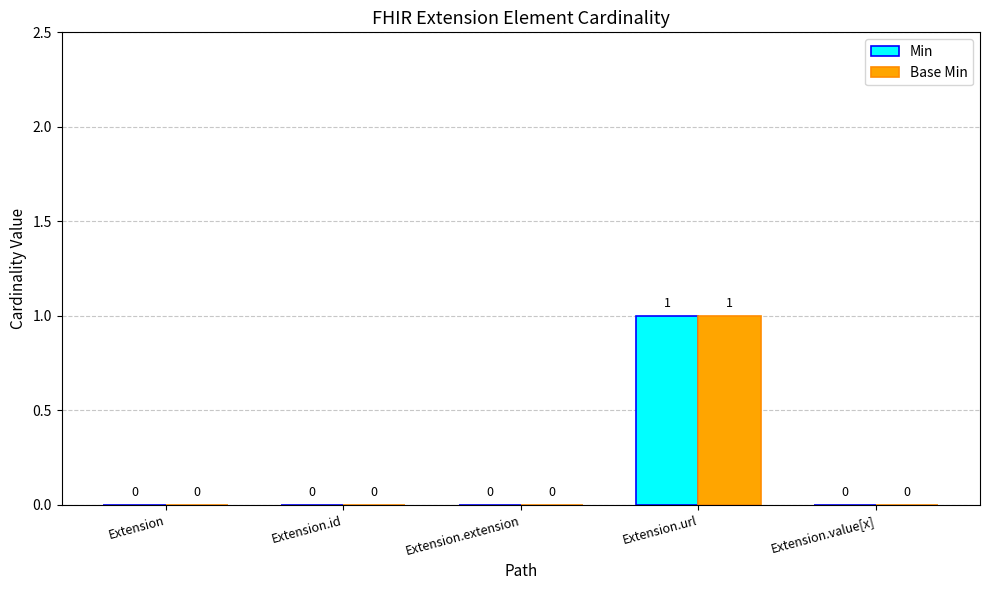

The value of Base Min at Extension.extension is 0. True or false?

True